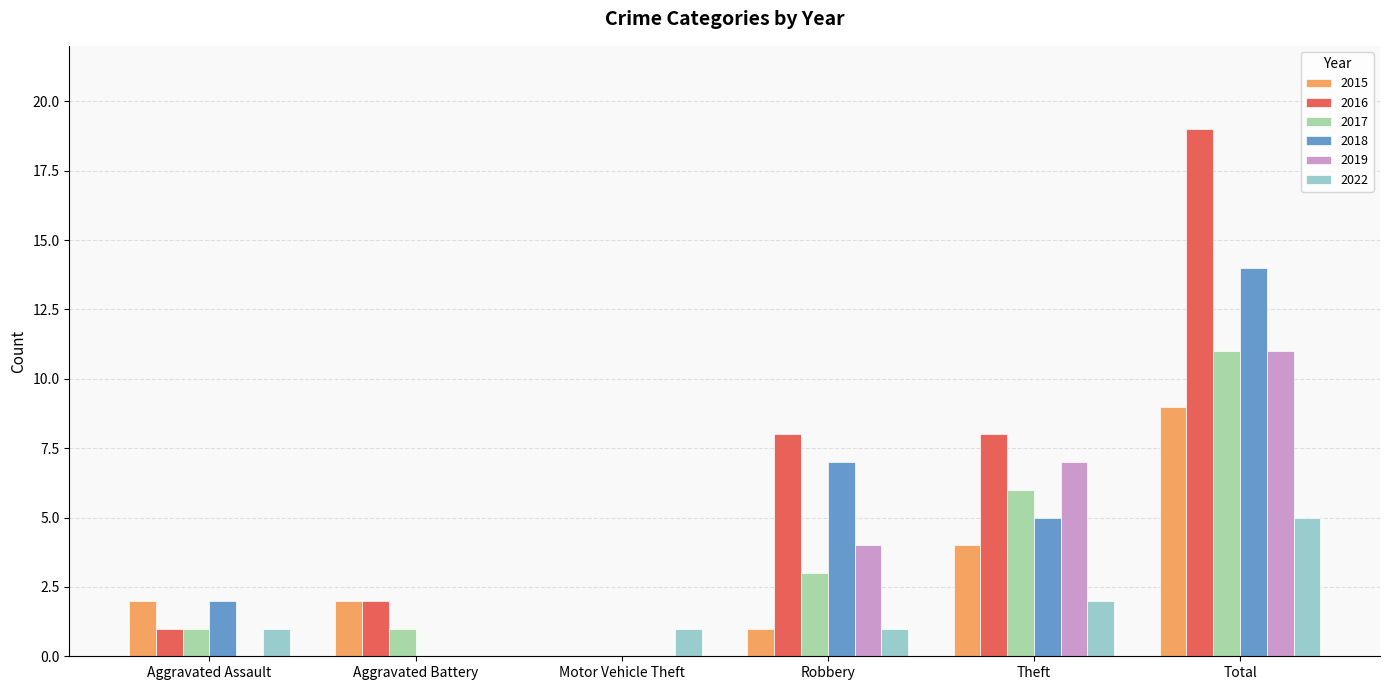

How many groups of bars are there?

6